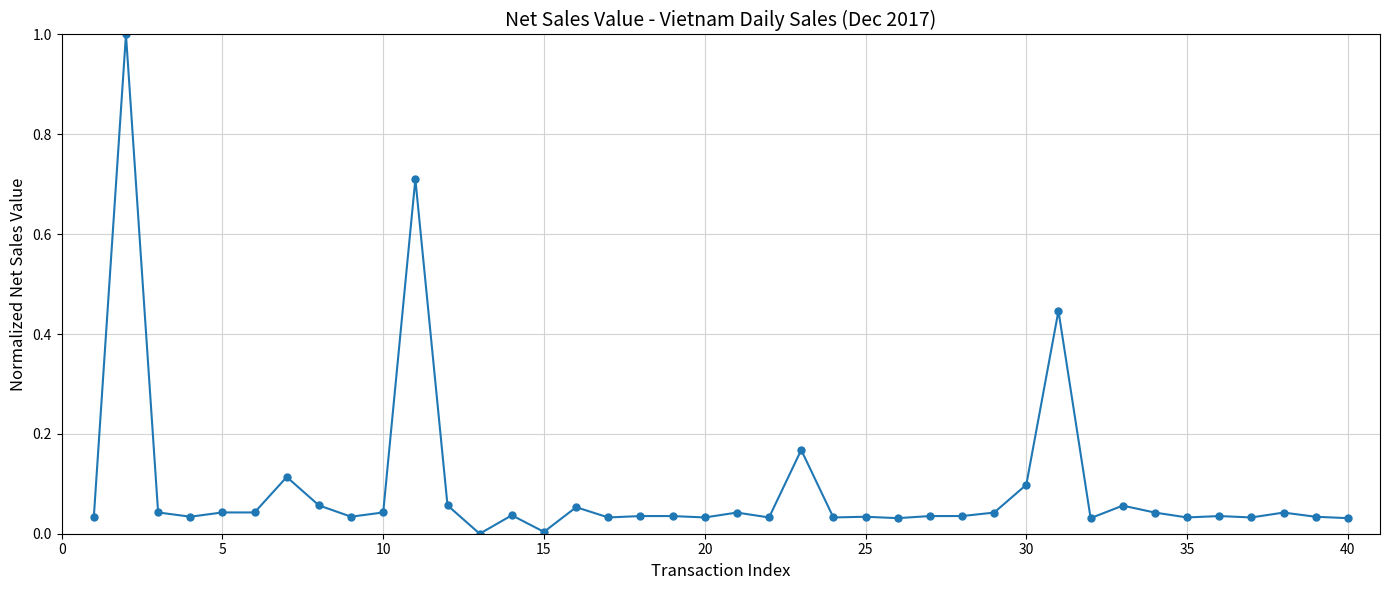

What is the difference between the maximum and second lowest values?

1.0